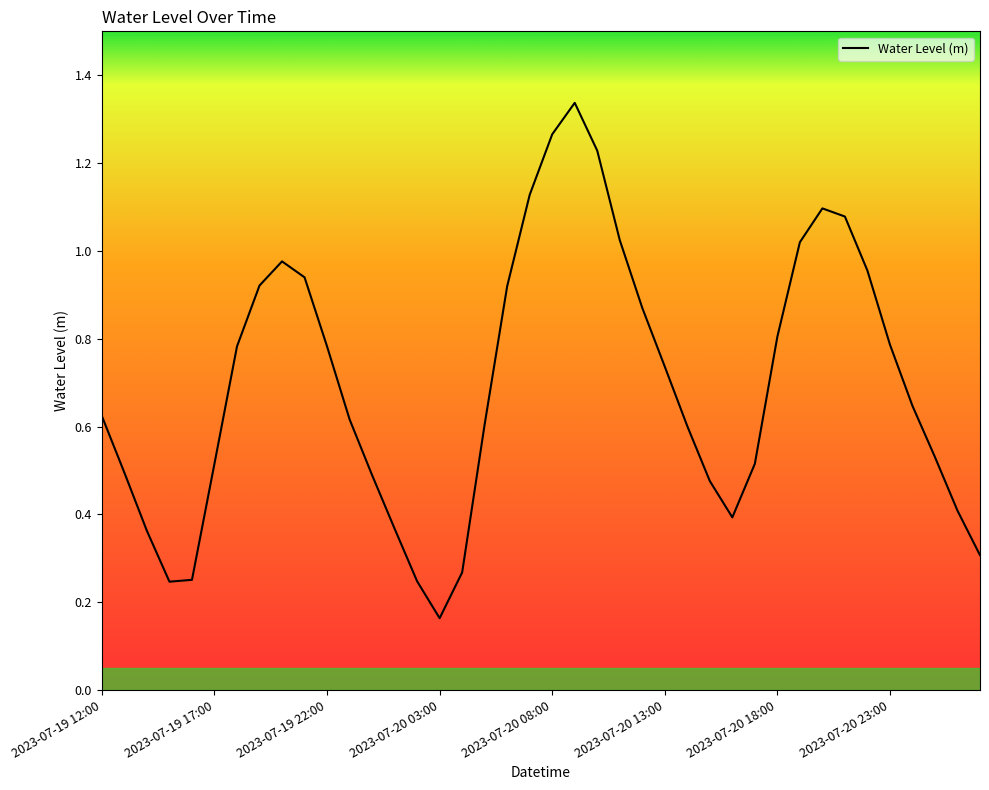

Is this an area chart (filled region under the line)?

No